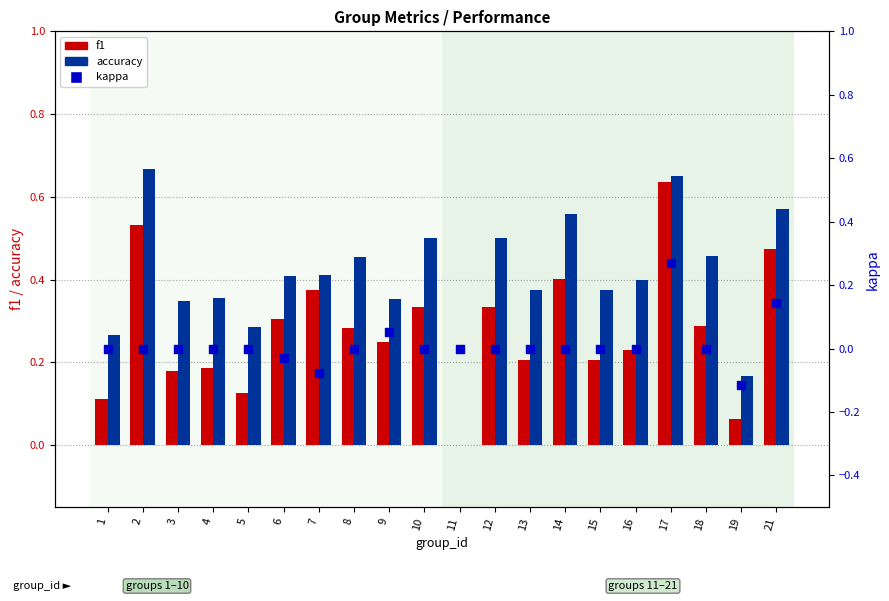

What are all the series names shown in the legend?

f1, accuracy, kappa